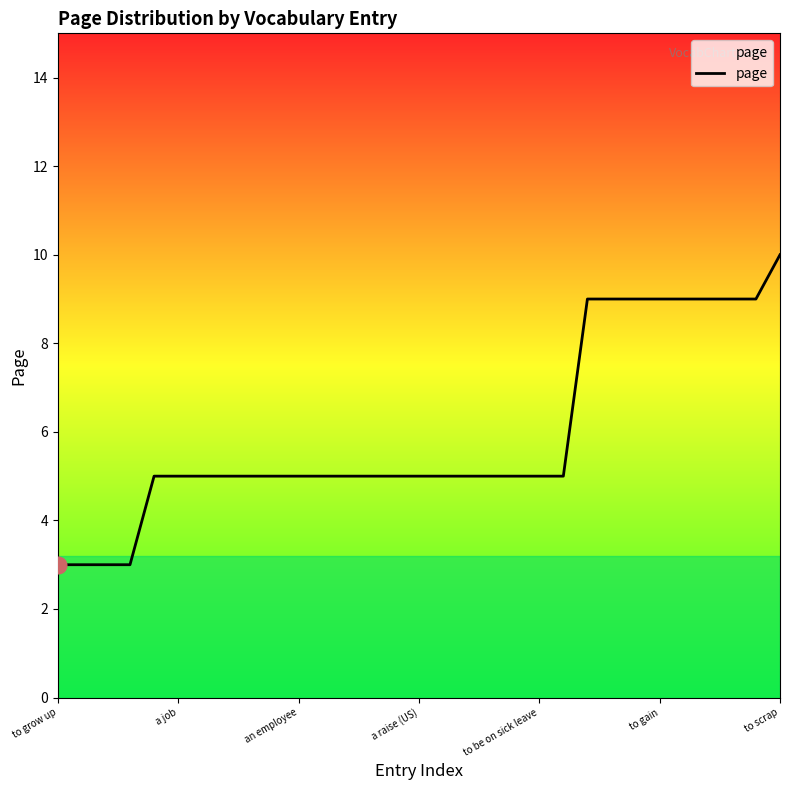

What is the greatest value displayed?

10